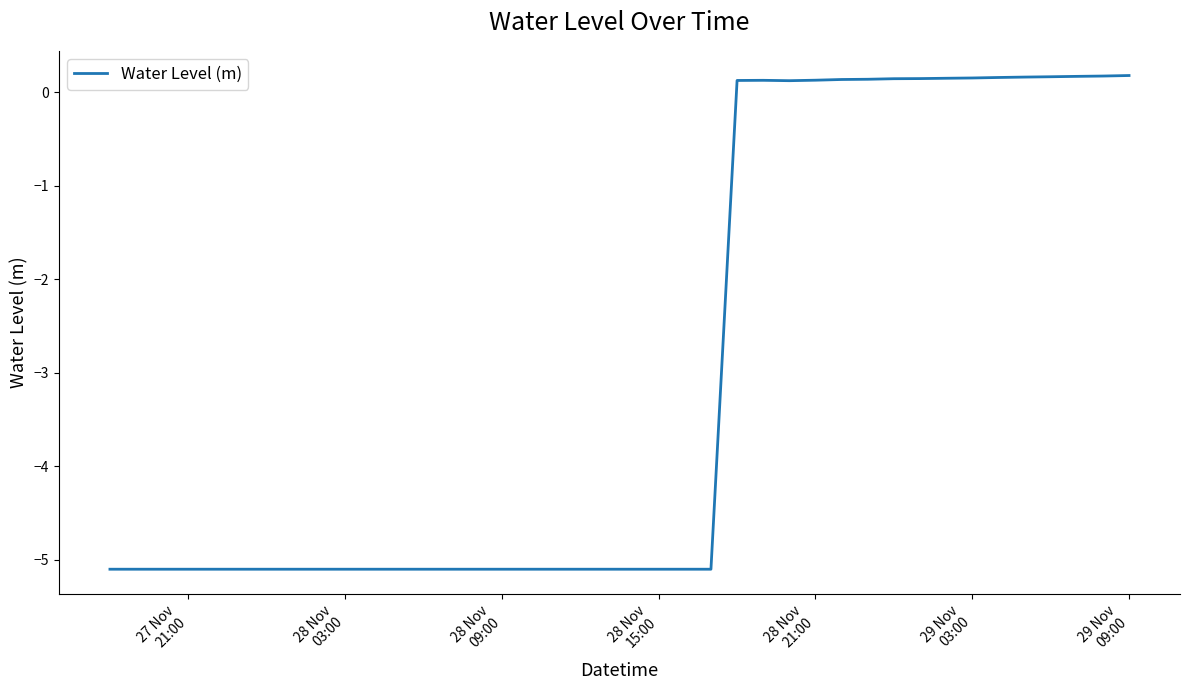

What is the difference between the maximum and minimum values?

5.3